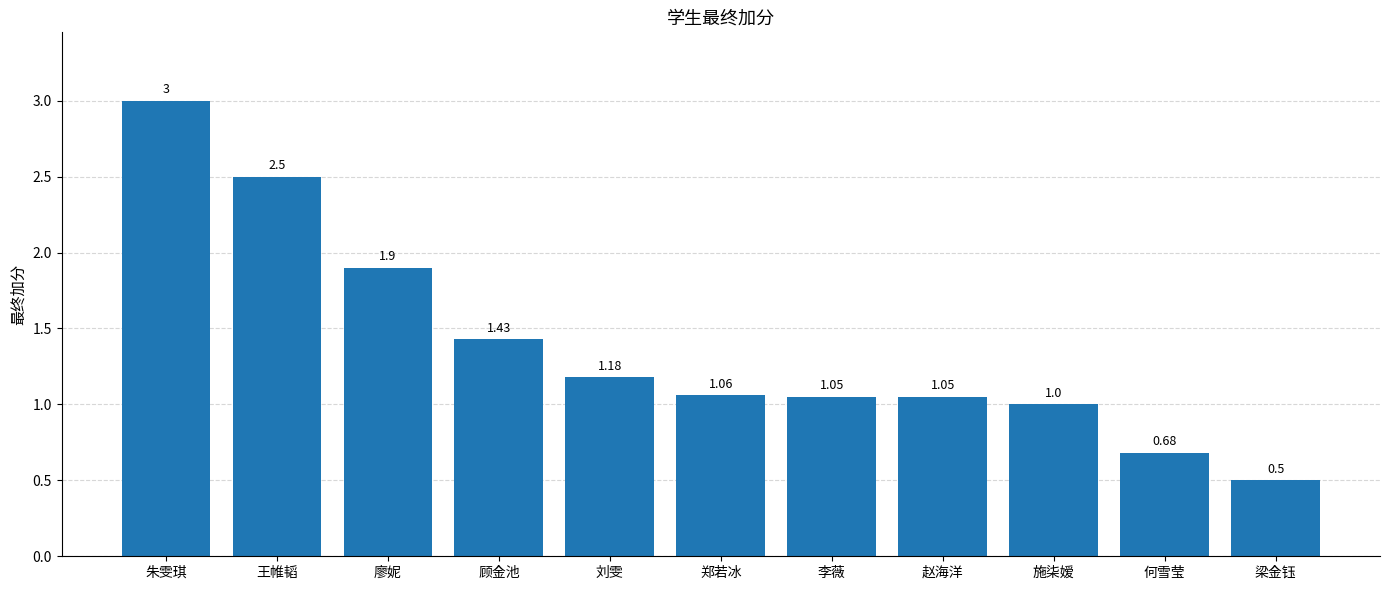

At which label does the data first exceed 1?

朱雯琪